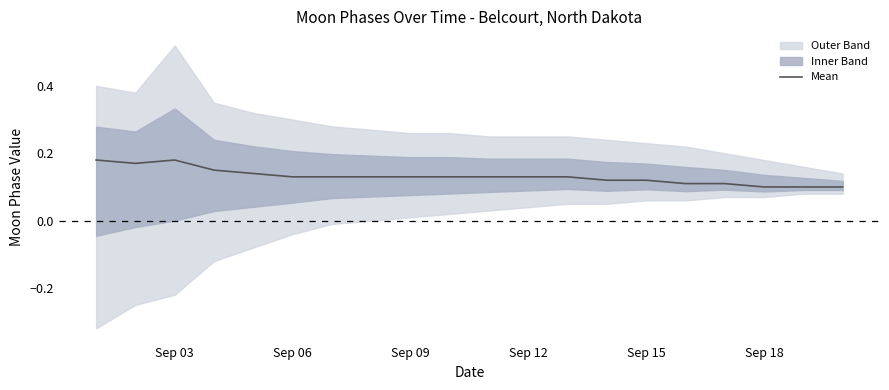

At which label is the value closest to 0?

Sep 18